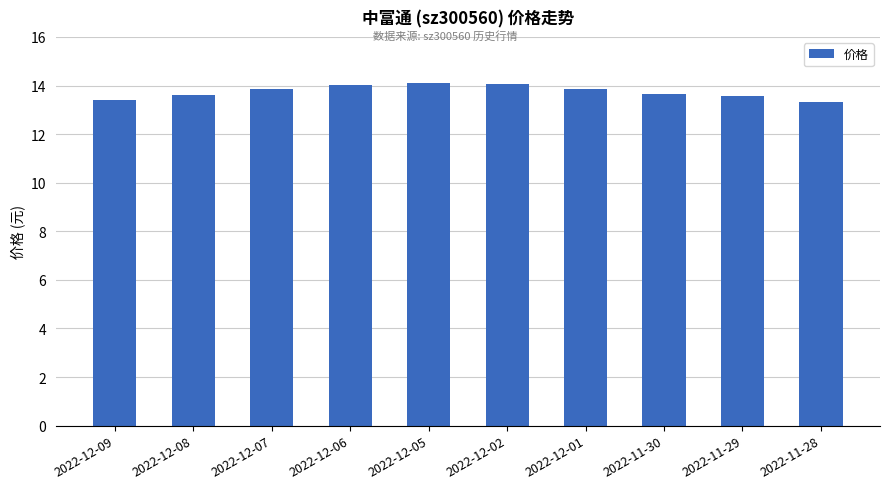

What is the ratio of the value at 2022-11-30 to the value at 2022-12-01?

1.0